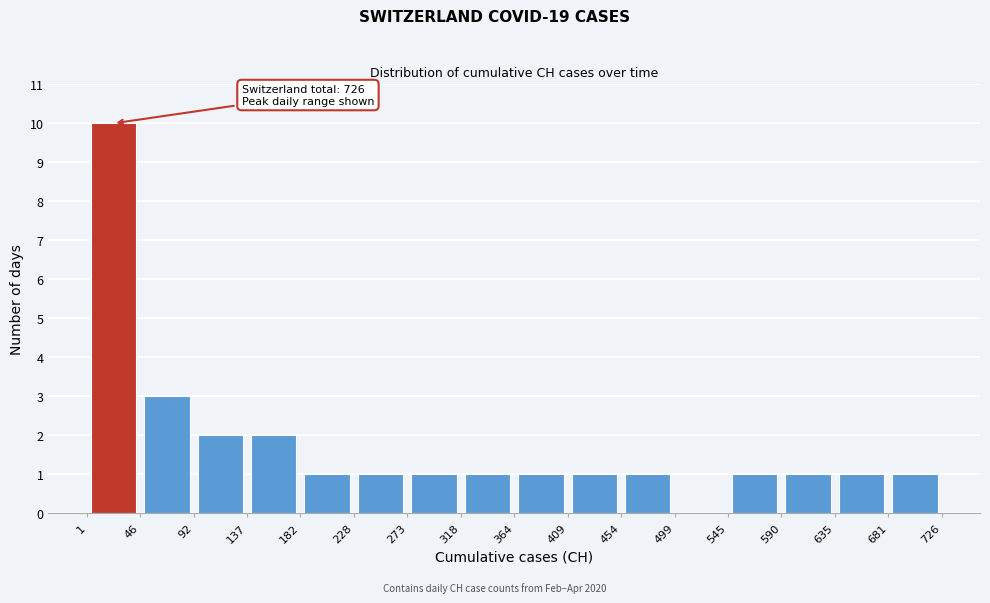

Which range on the x-axis has the tallest bar?

1 to 46